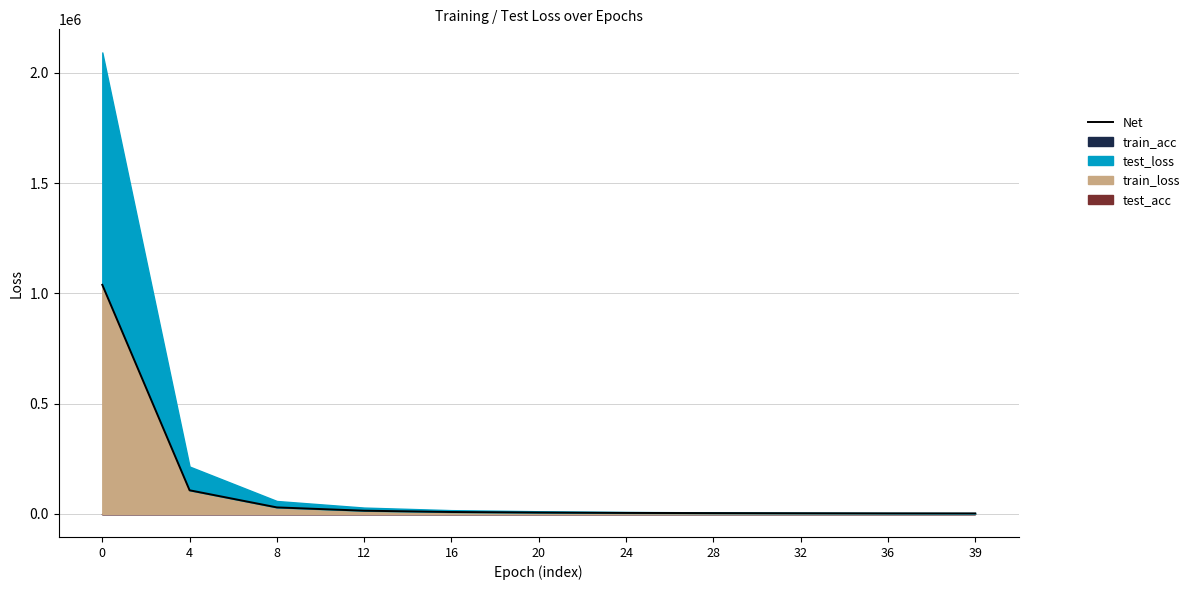

What is the ratio of the value at 0 to the value at 12?

71.7